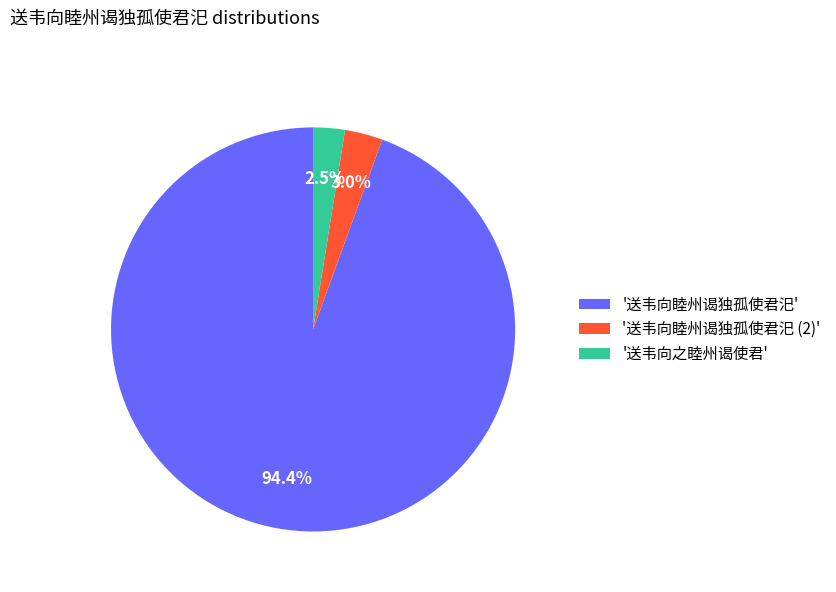

Between '送韦向之睦州谒使君' and '送韦向睦州谒独孤使君汜', which is larger?

'送韦向睦州谒独孤使君汜'